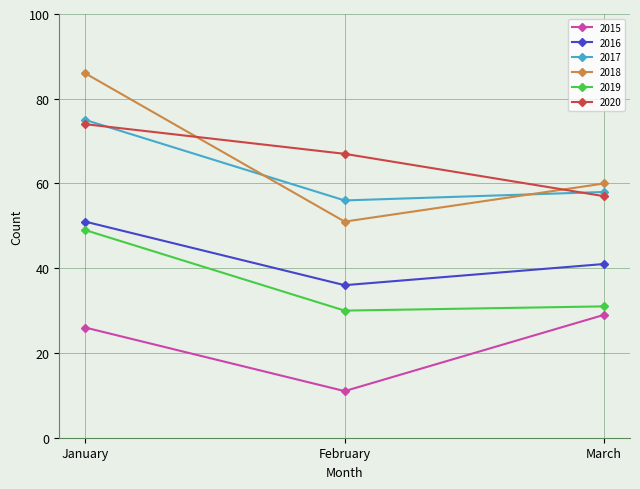

Where does the 2018 series first go above 60?

January